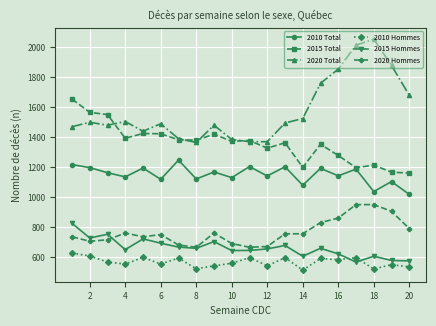

Which series has the largest total across all categories?

2020 Total